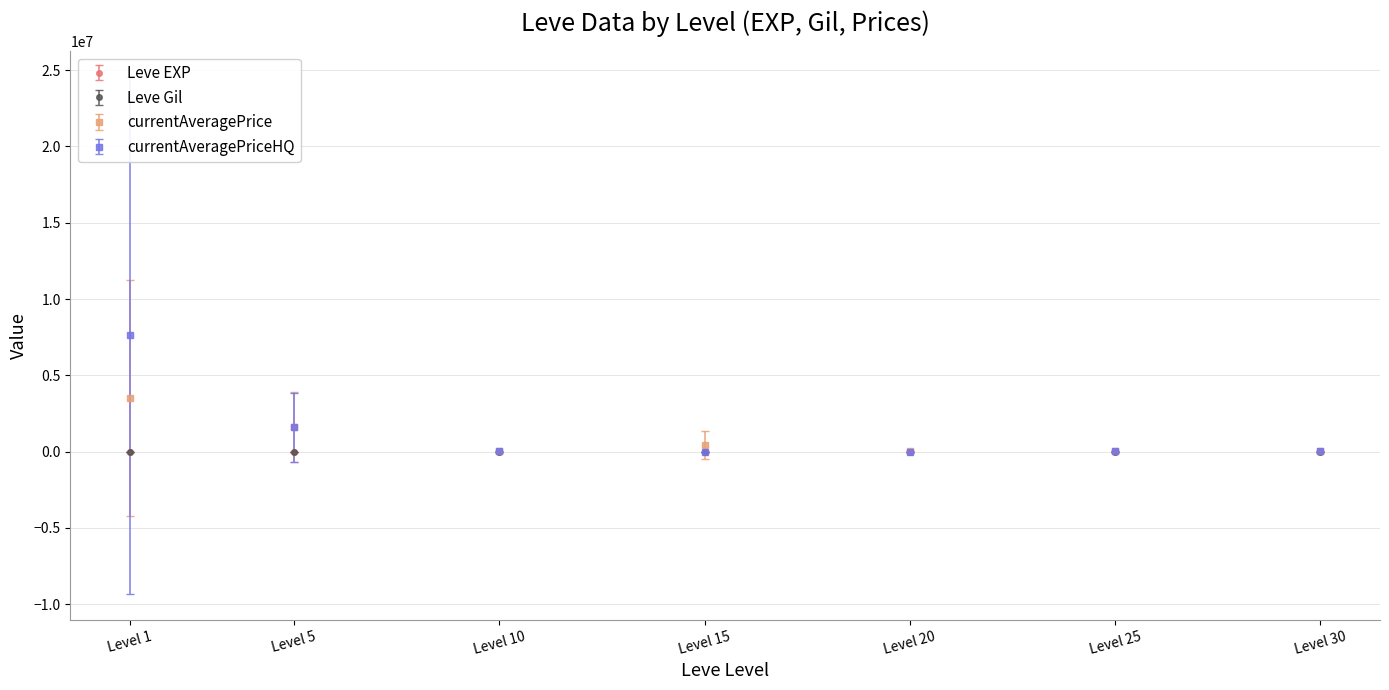

True or false: currentAveragePrice has more than 2 points higher than both neighbors.

False